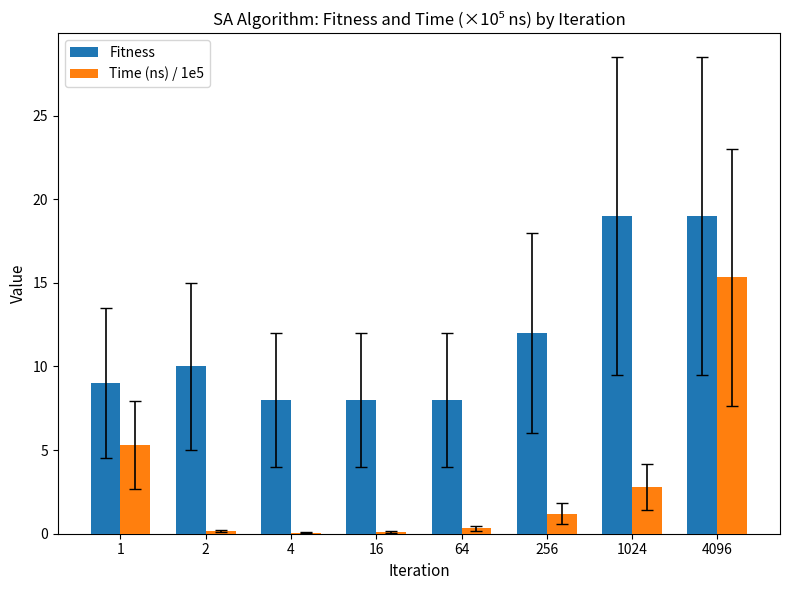

At which category is the sum across all series the highest?

4096